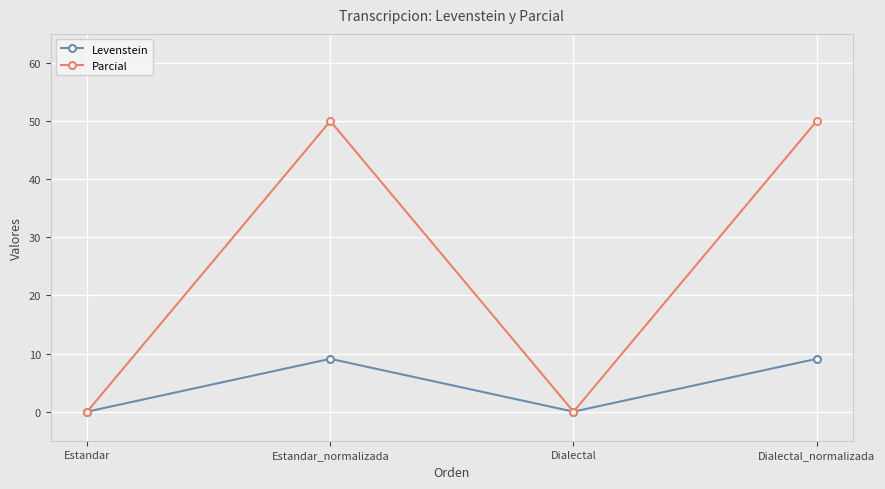

Rank the series by their average value, from highest to lowest.

Parcial, Levenstein